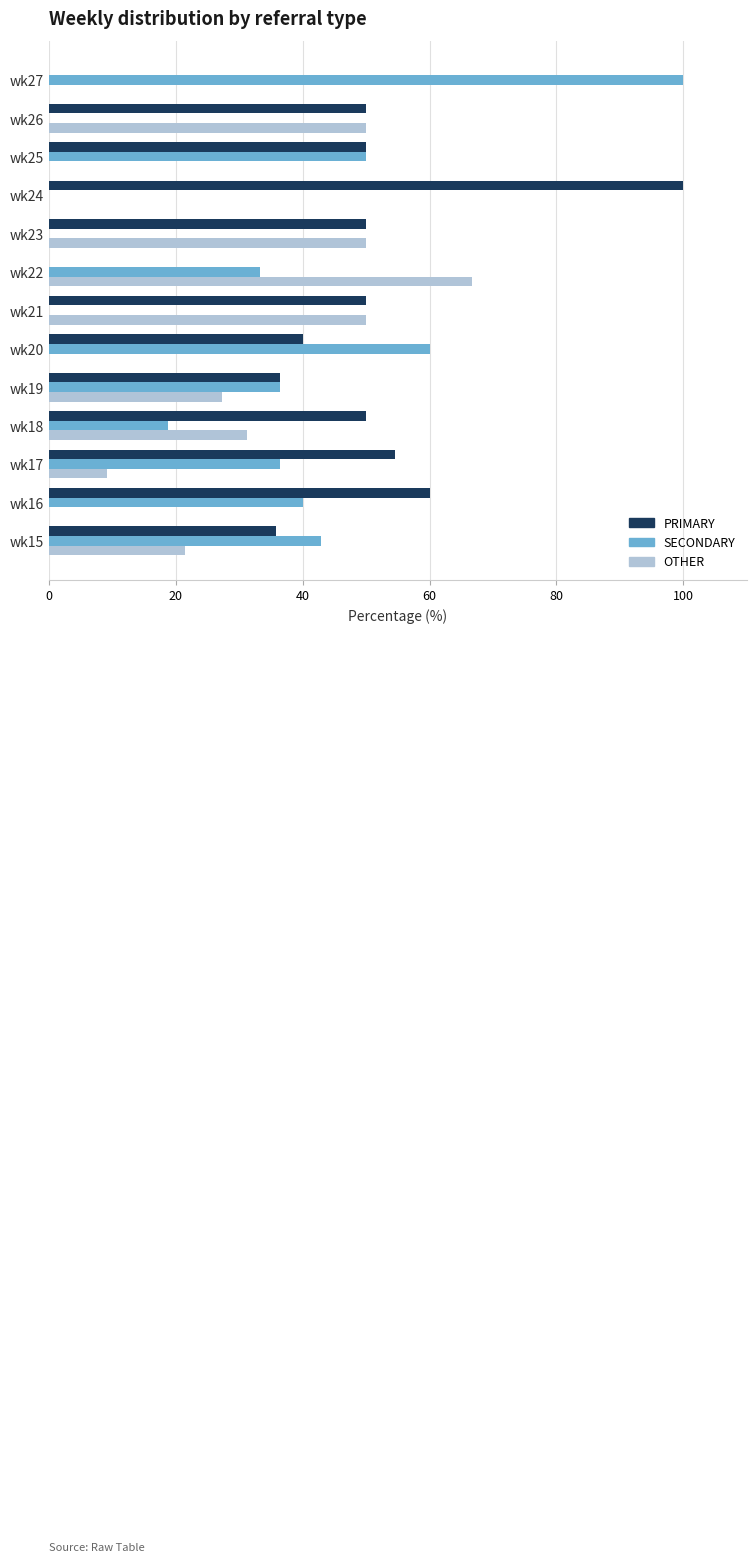

What is the greatest value displayed?

100.0